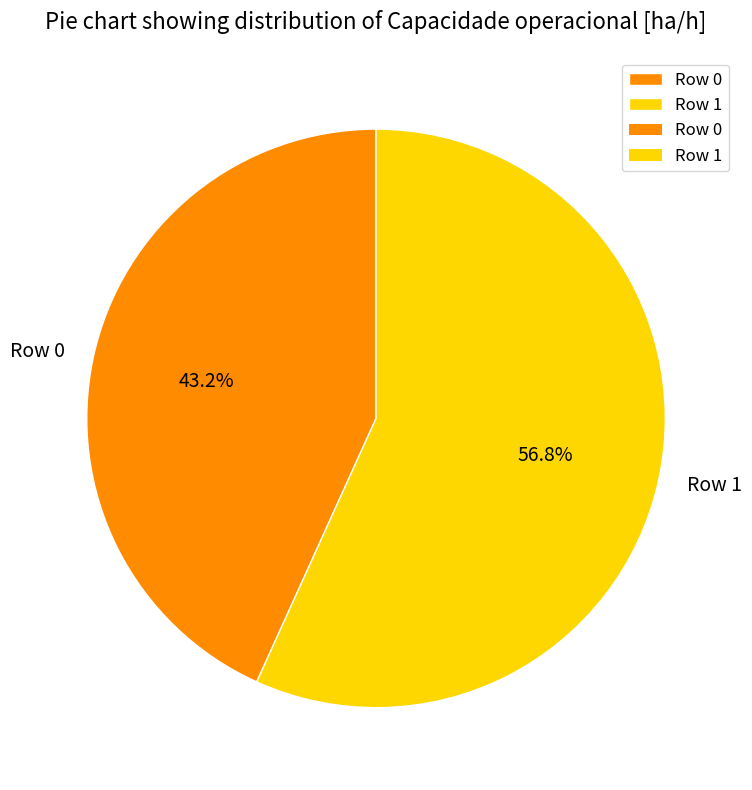

Which slice is the smallest?

Row 0